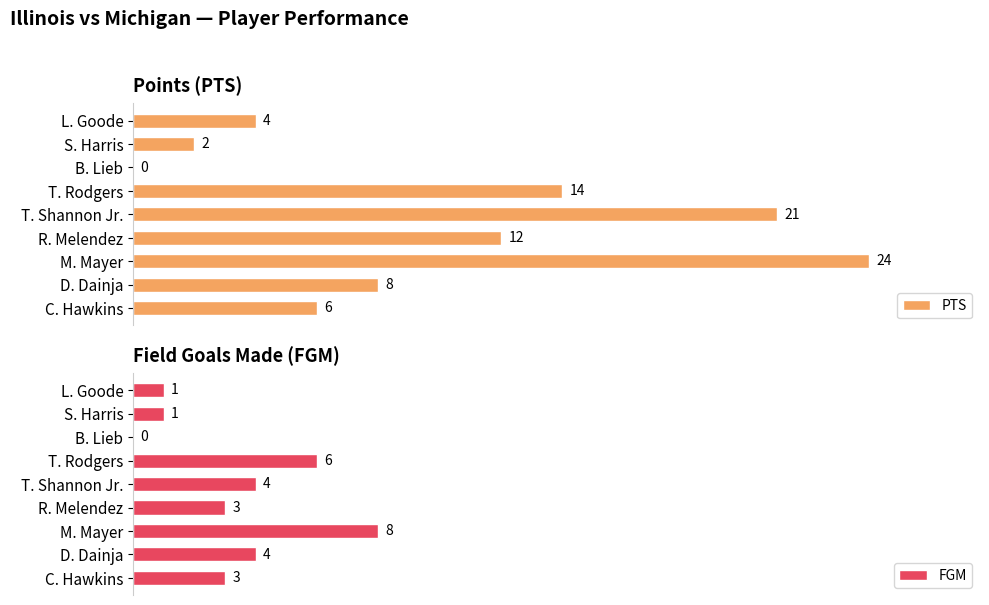

What is the maximum value shown in the chart?

24